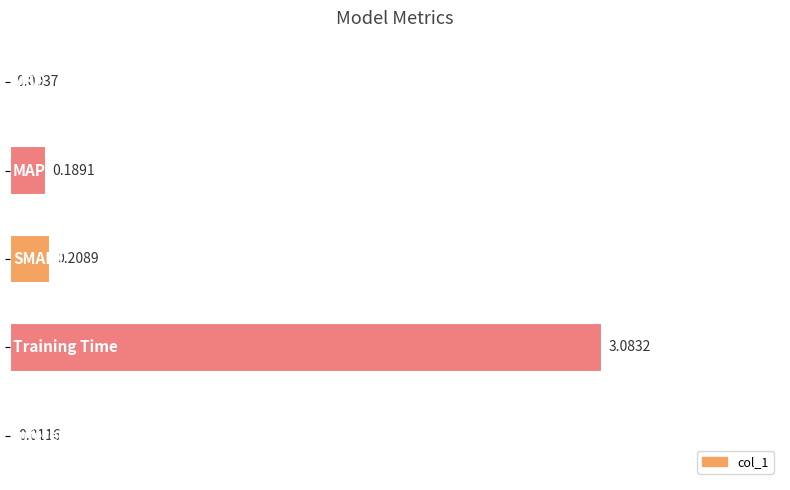

What is the sum of all values?

3.5